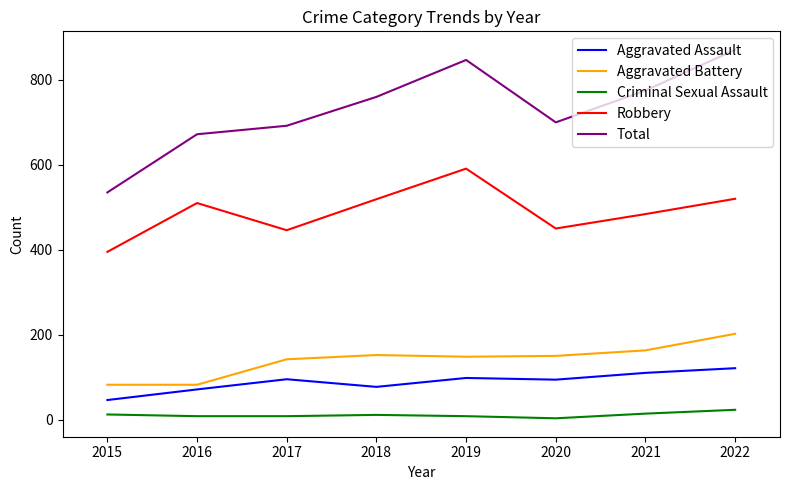

Does the chart have visible grid lines?

No